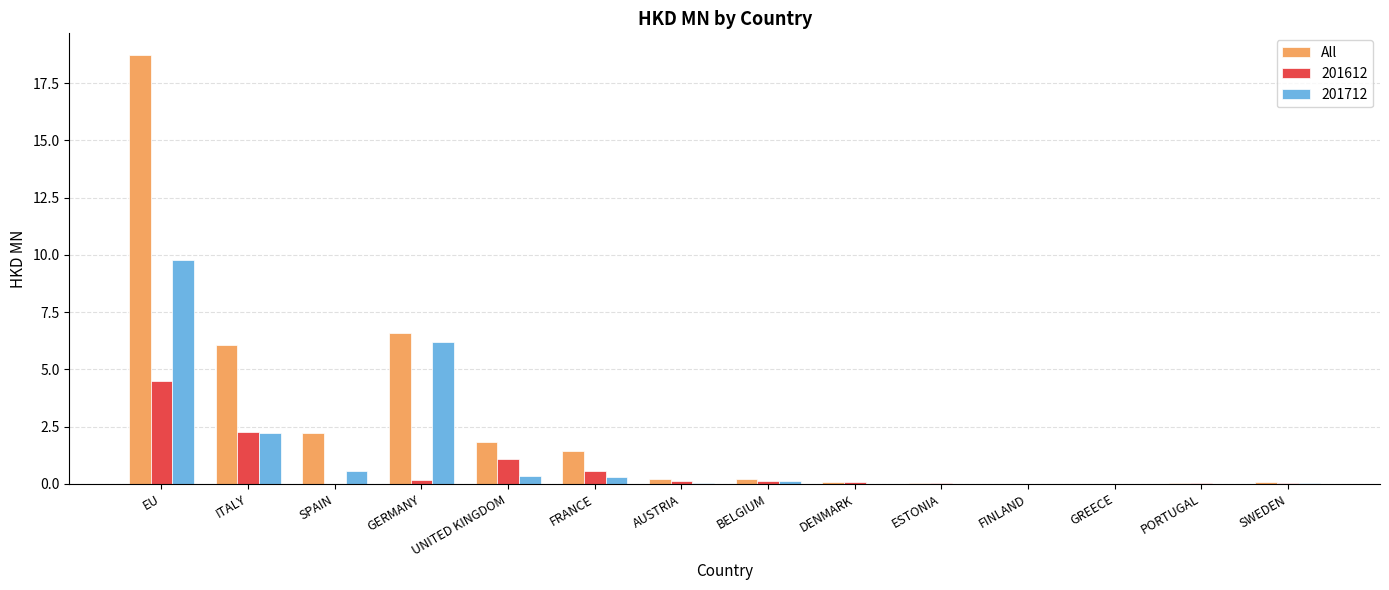

At which label is 201712 closest to 4?

ITALY